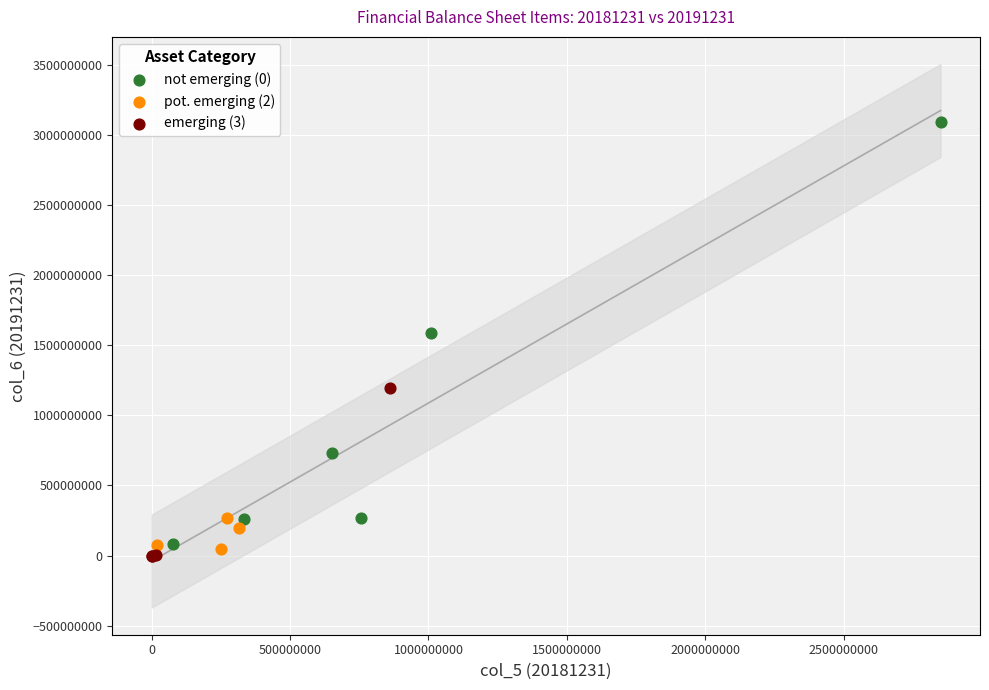

Which series has the widest spread of Y values?

not emerging (0)